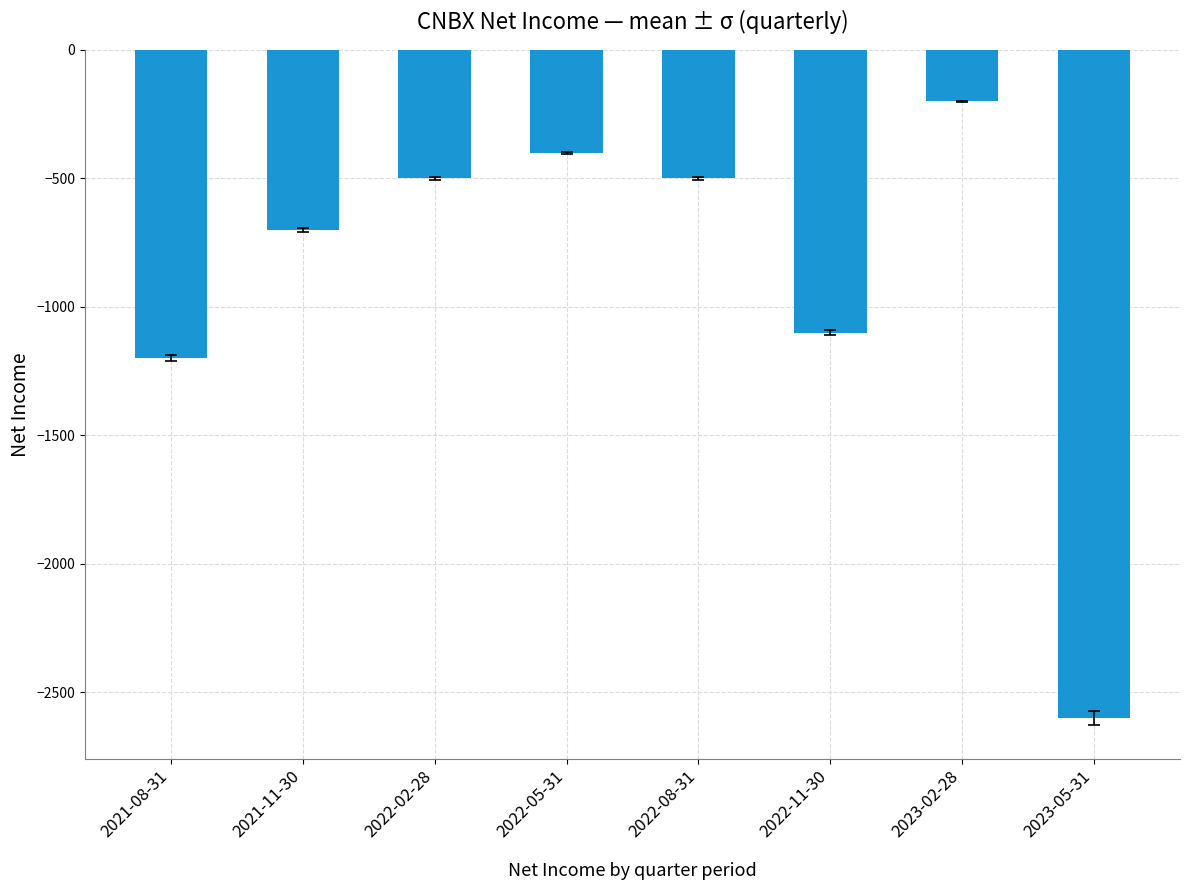

What is the average value?

-900